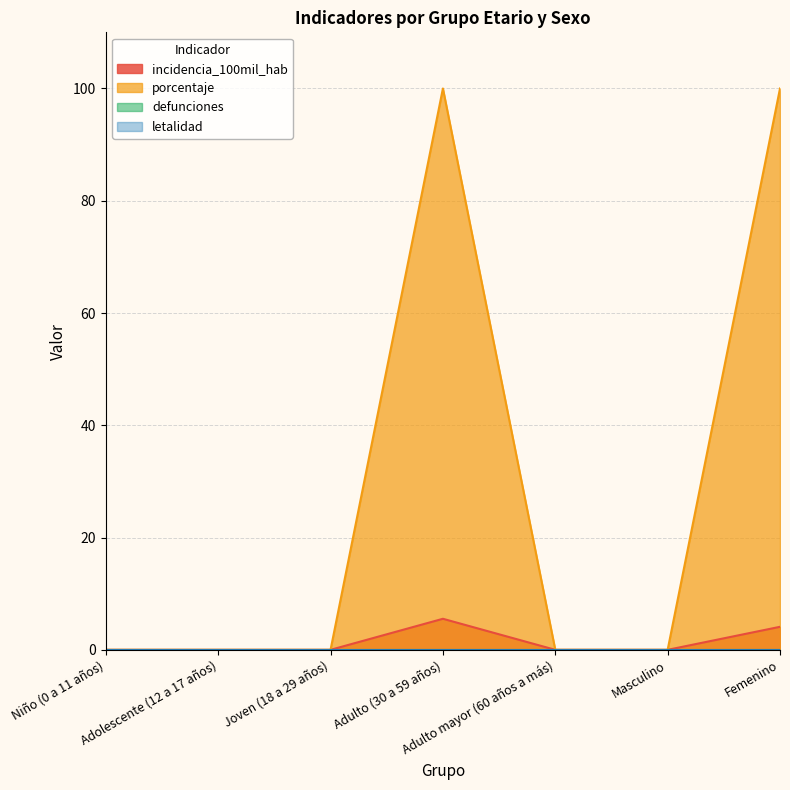

What position from the left is Joven (18 a 29 años)?

3